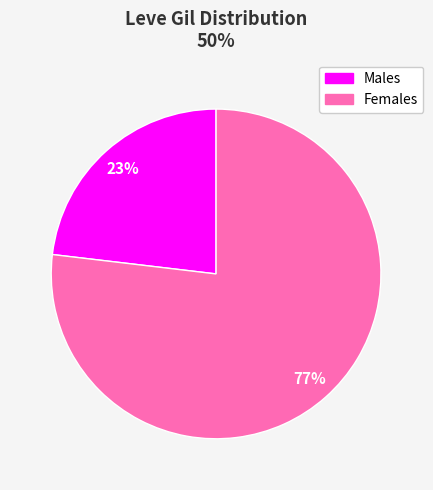

What is the largest slice in the pie chart?

Females